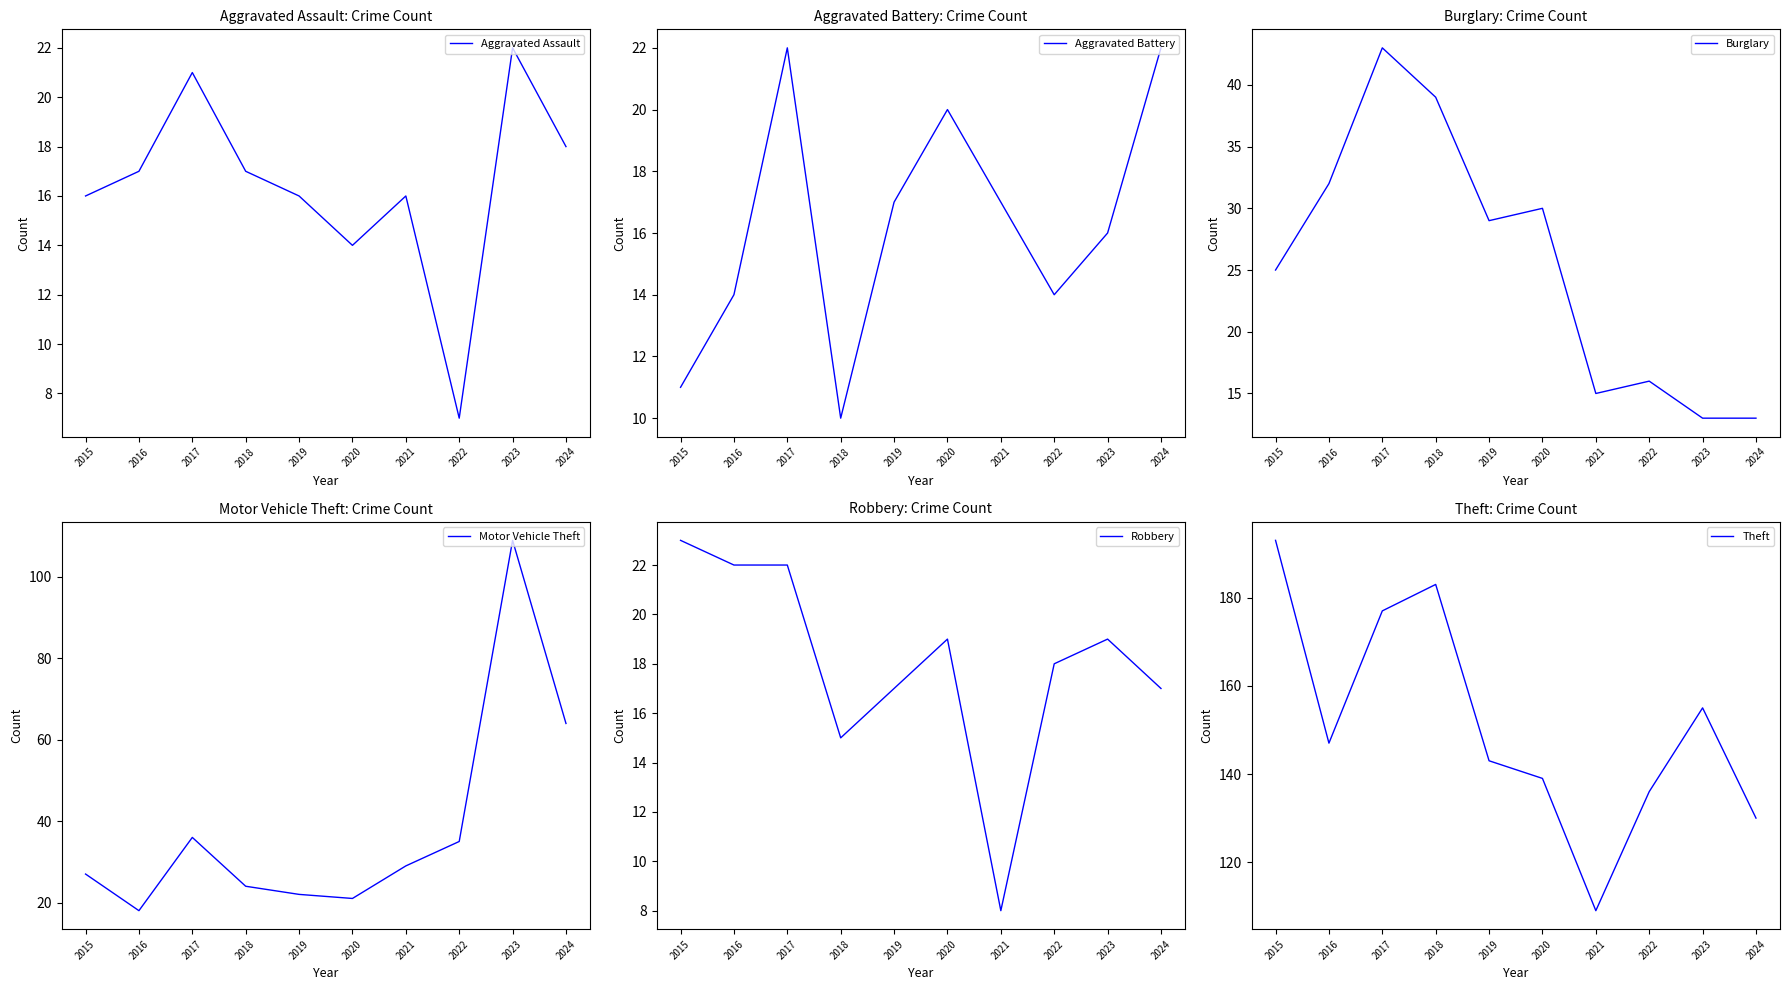

At 2023, list the series in order from largest to smallest.

Theft, Motor Vehicle Theft, Aggravated Assault, Robbery, Aggravated Battery, Burglary